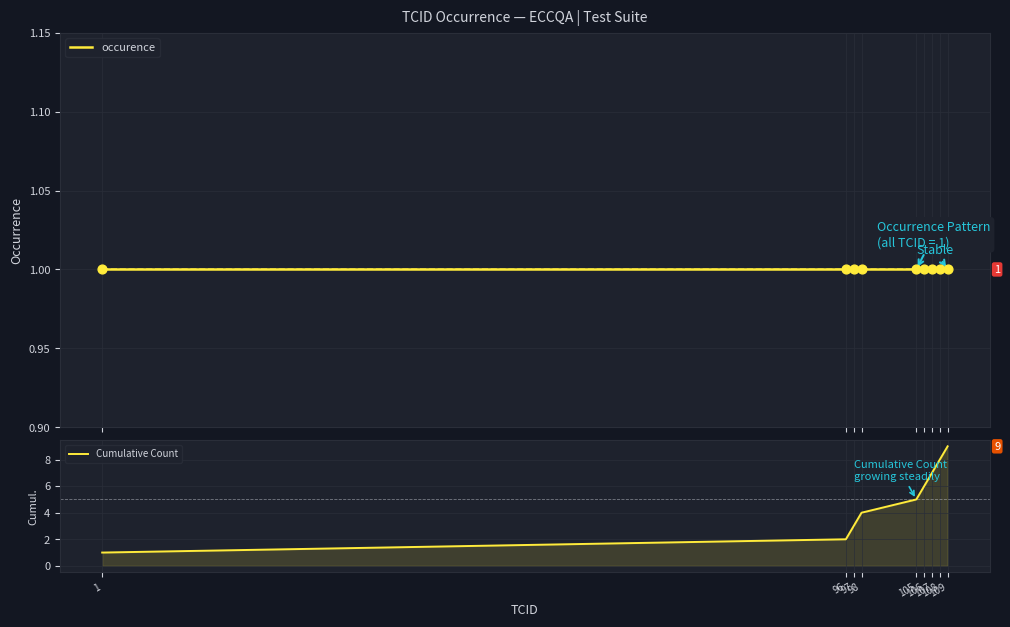

Is the value of occurence at 97 greater than the value of Cumulative Count at 109?

No